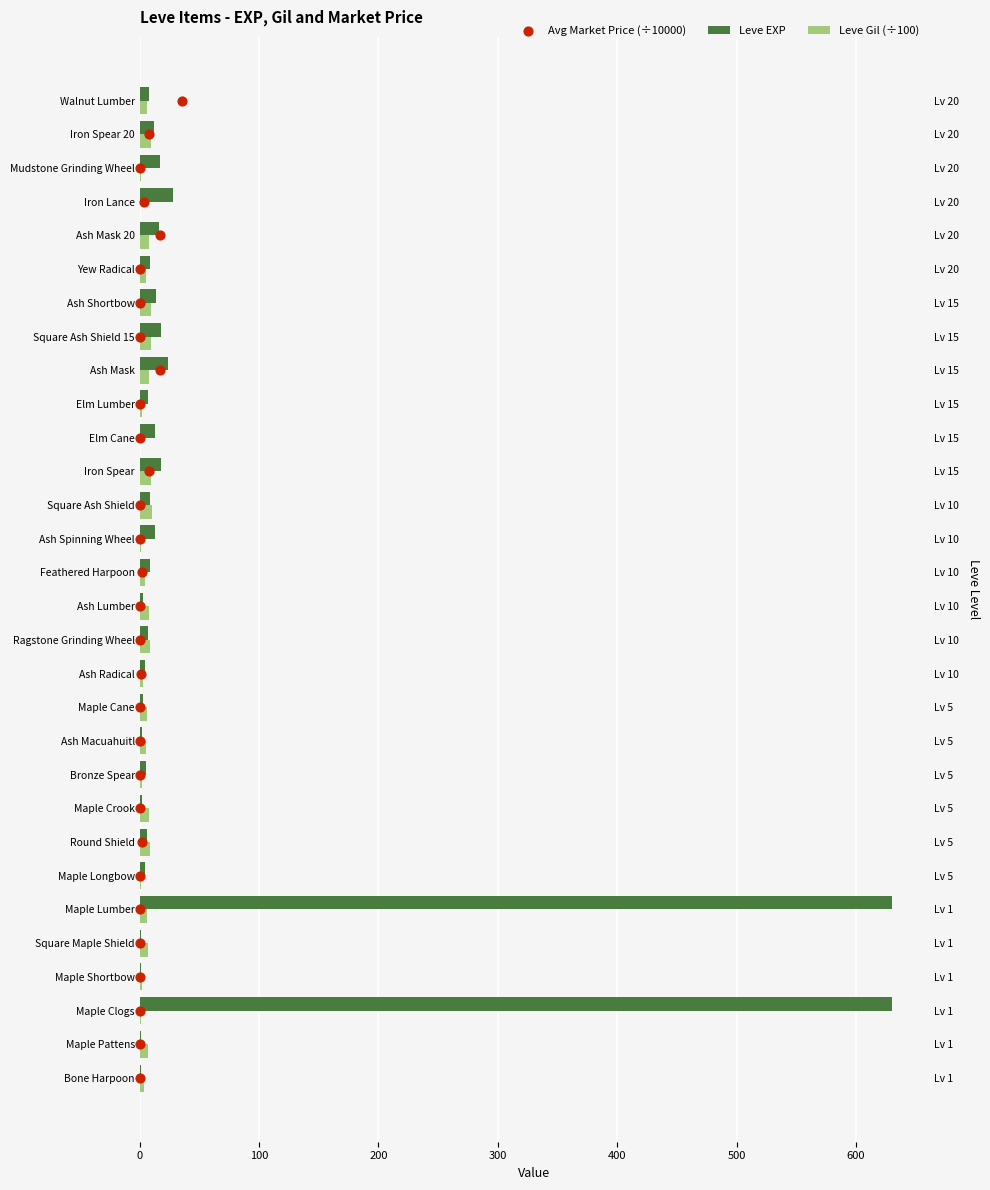

Which series has the widest spread of Y values?

Leve EXP